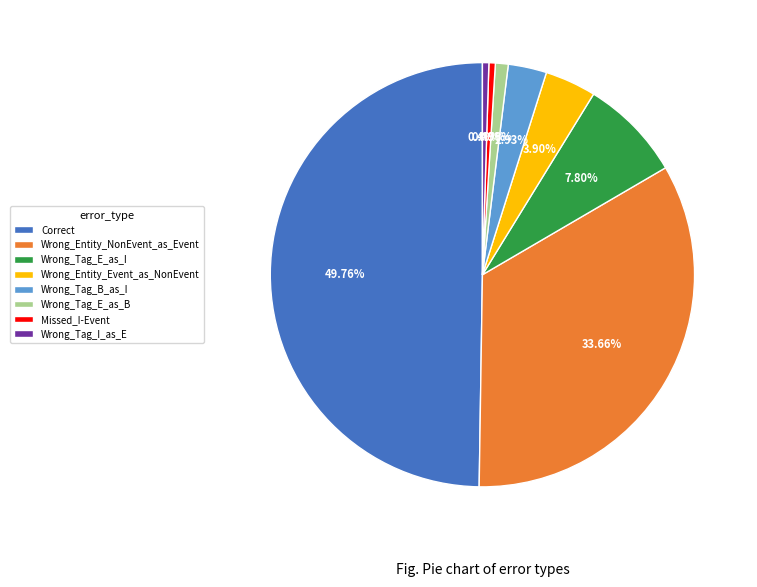

How many segments does this pie chart have?

8